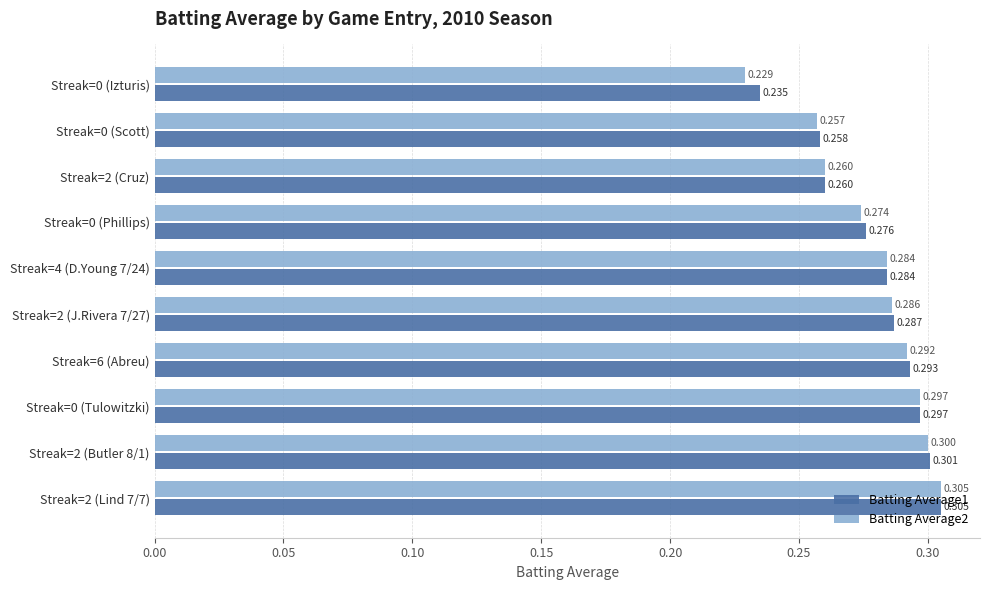

Is the value of Batting Average1 at Streak=4 (D.Young 7/24) greater than the value of Batting Average2 at Streak=6 (Abreu)?

No